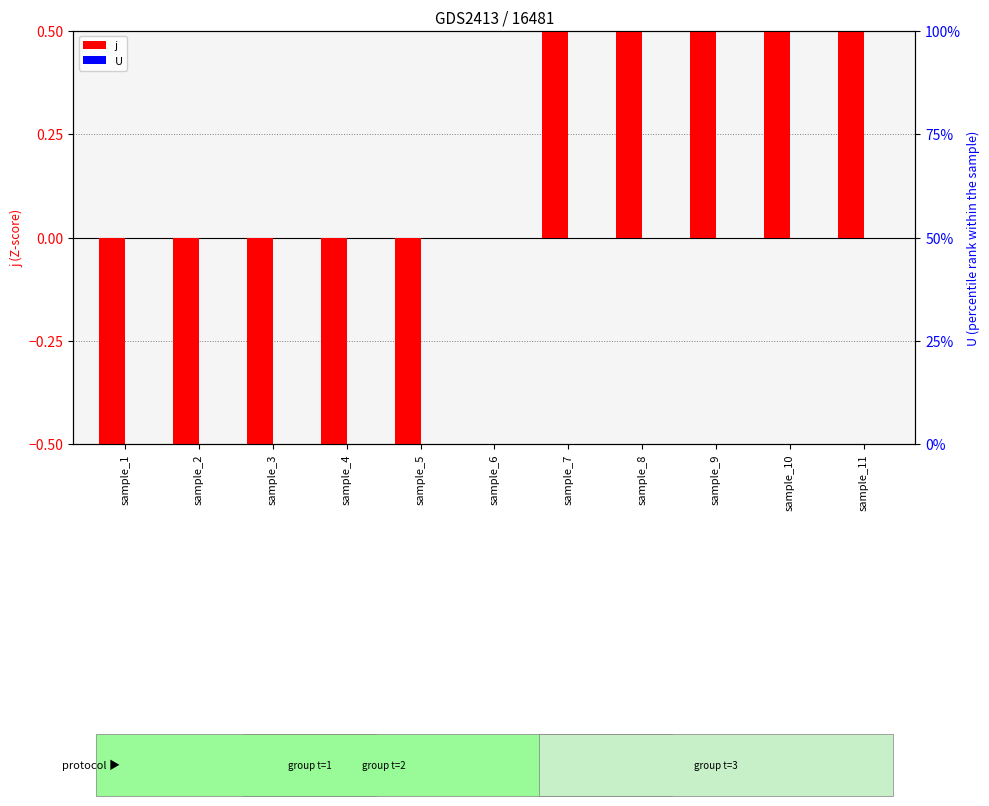

What is the difference between the maximum and minimum values in the j series?

10